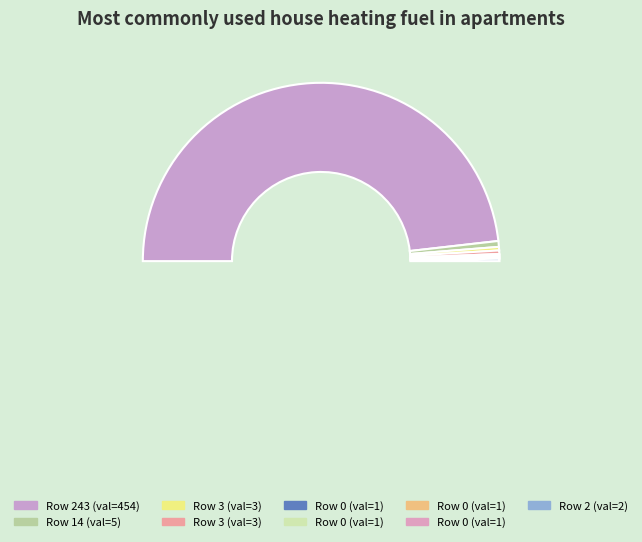

To the nearest percent, what is the difference between the largest and smallest slice percentages?

96%